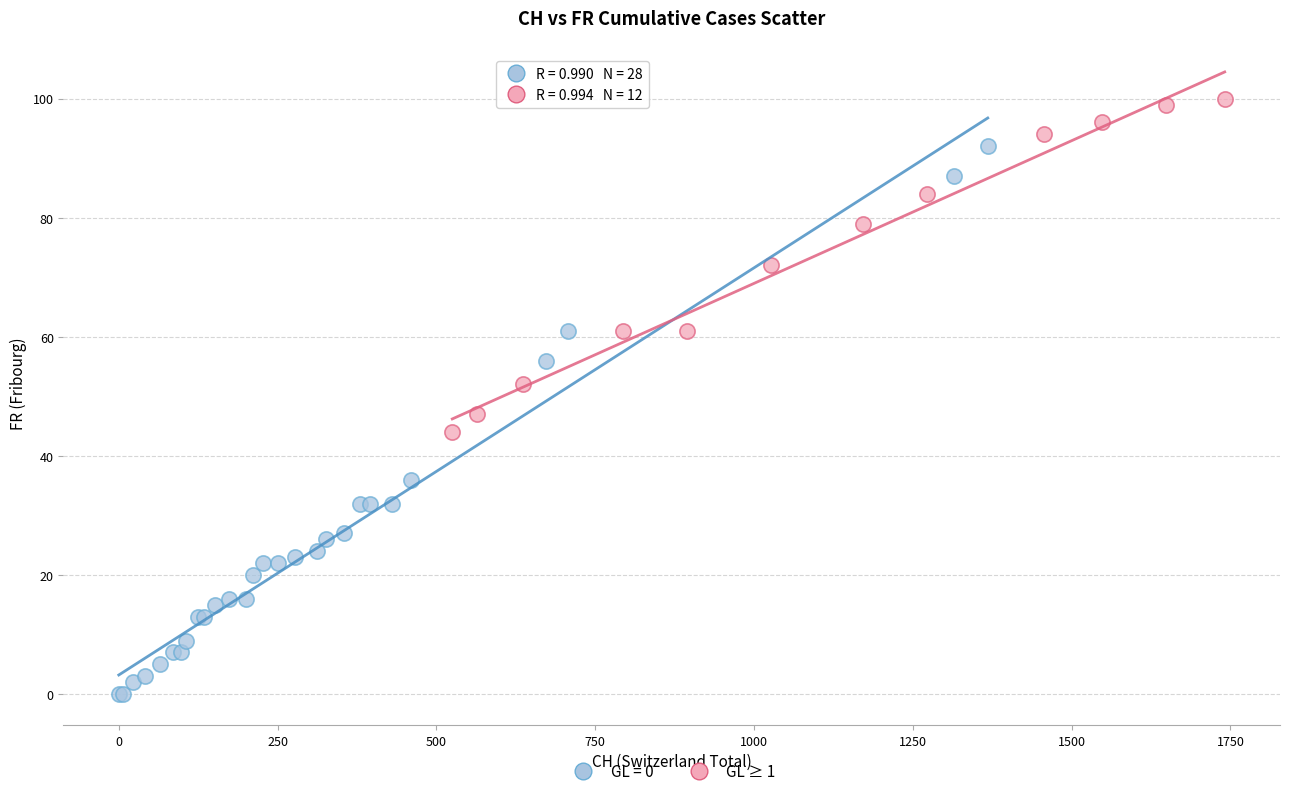

Which series reaches the minimum Y coordinate?

GL = 0